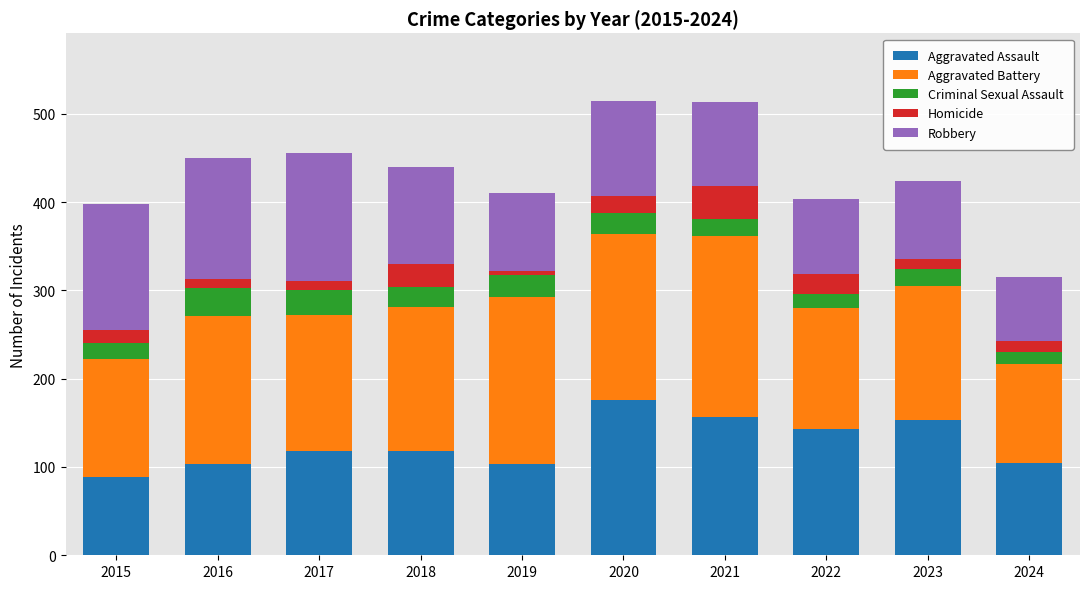

How many values in the Aggravated Assault series are below 118?

4